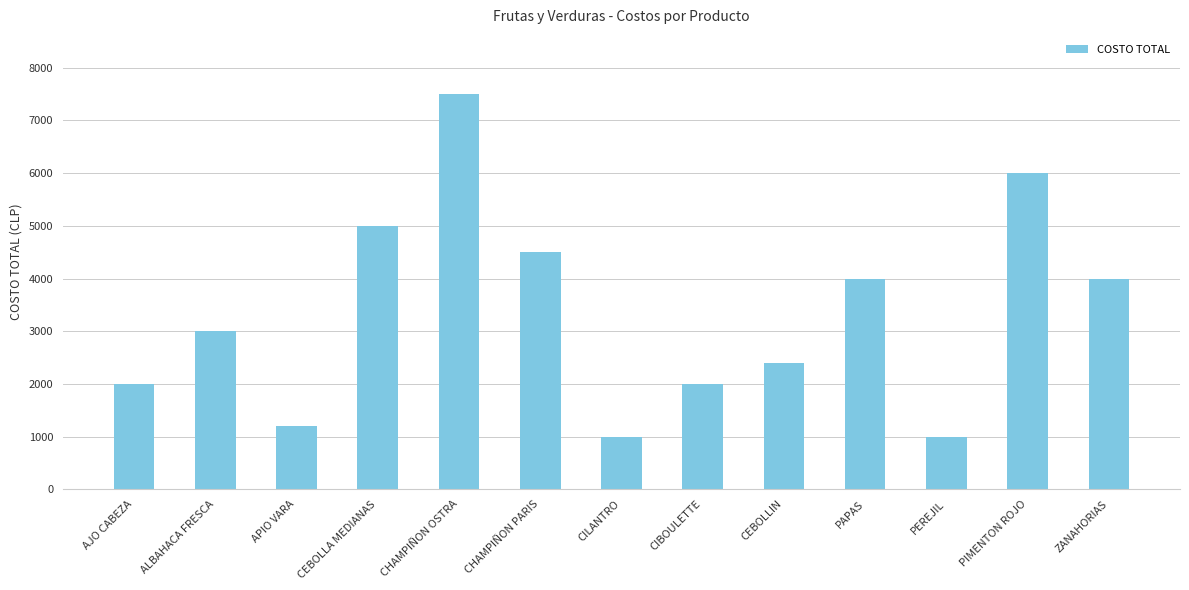

What is the smallest value displayed?

1000